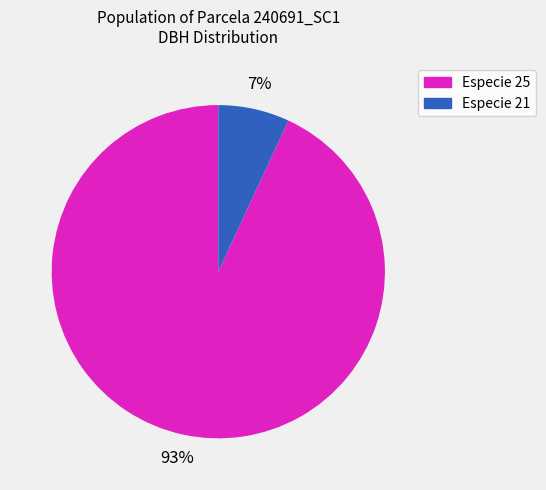

How many segments does this pie chart have?

2